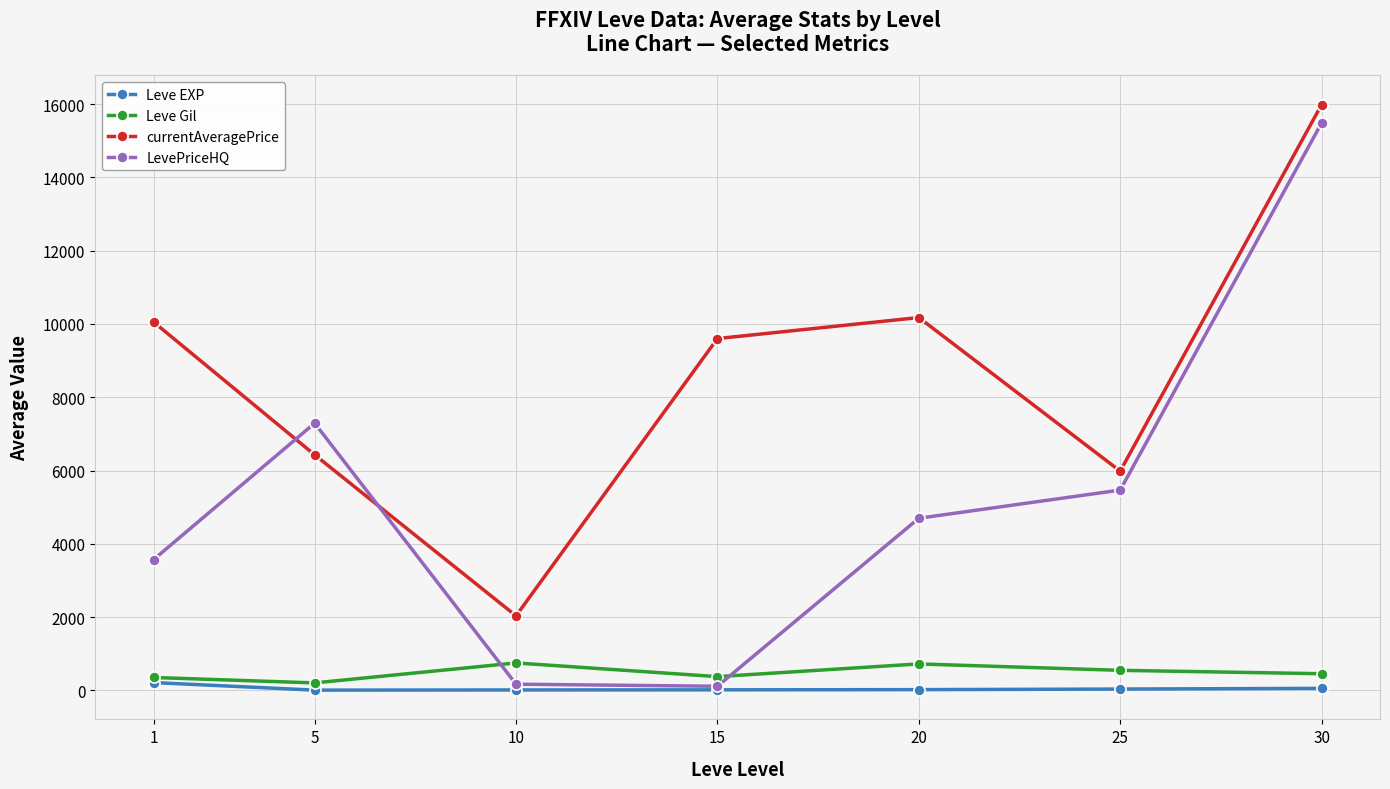

What value does the Leve Gil series have at 10?

746.7